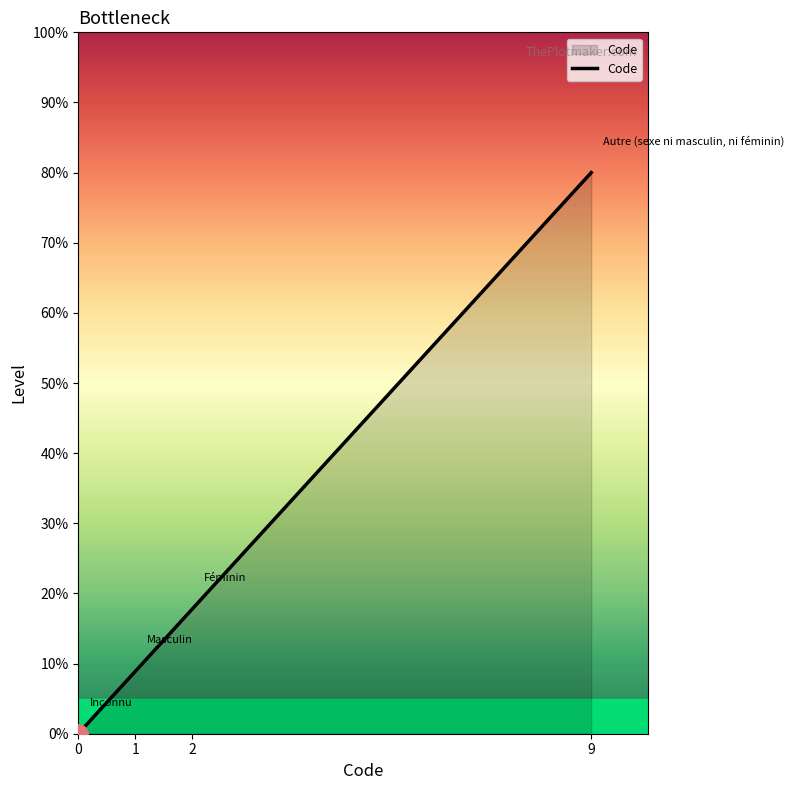

Does the chart display data point markers on the line(s)?

No